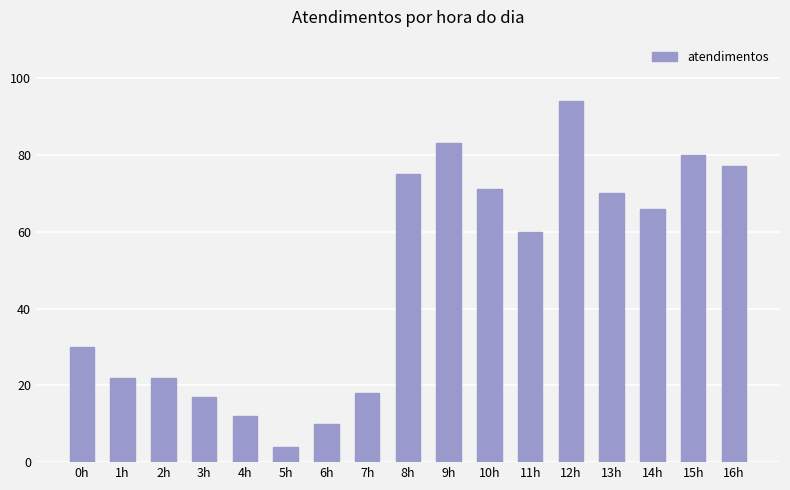

What is the sum of all values?

811